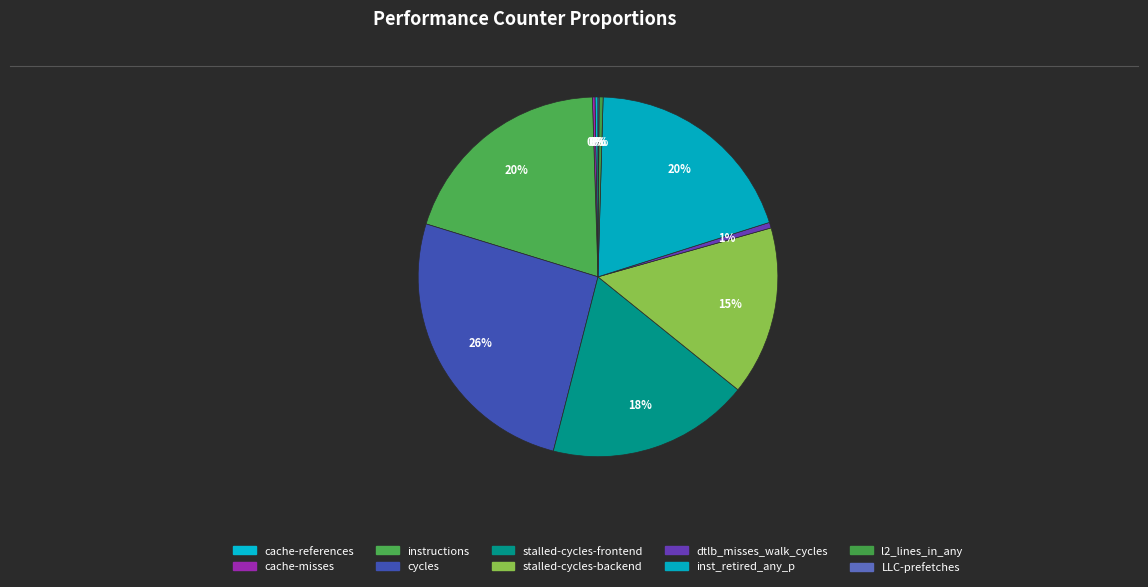

What percentage do LLC-prefetches and dtlb_misses_walk_cycles together represent?

0.6%